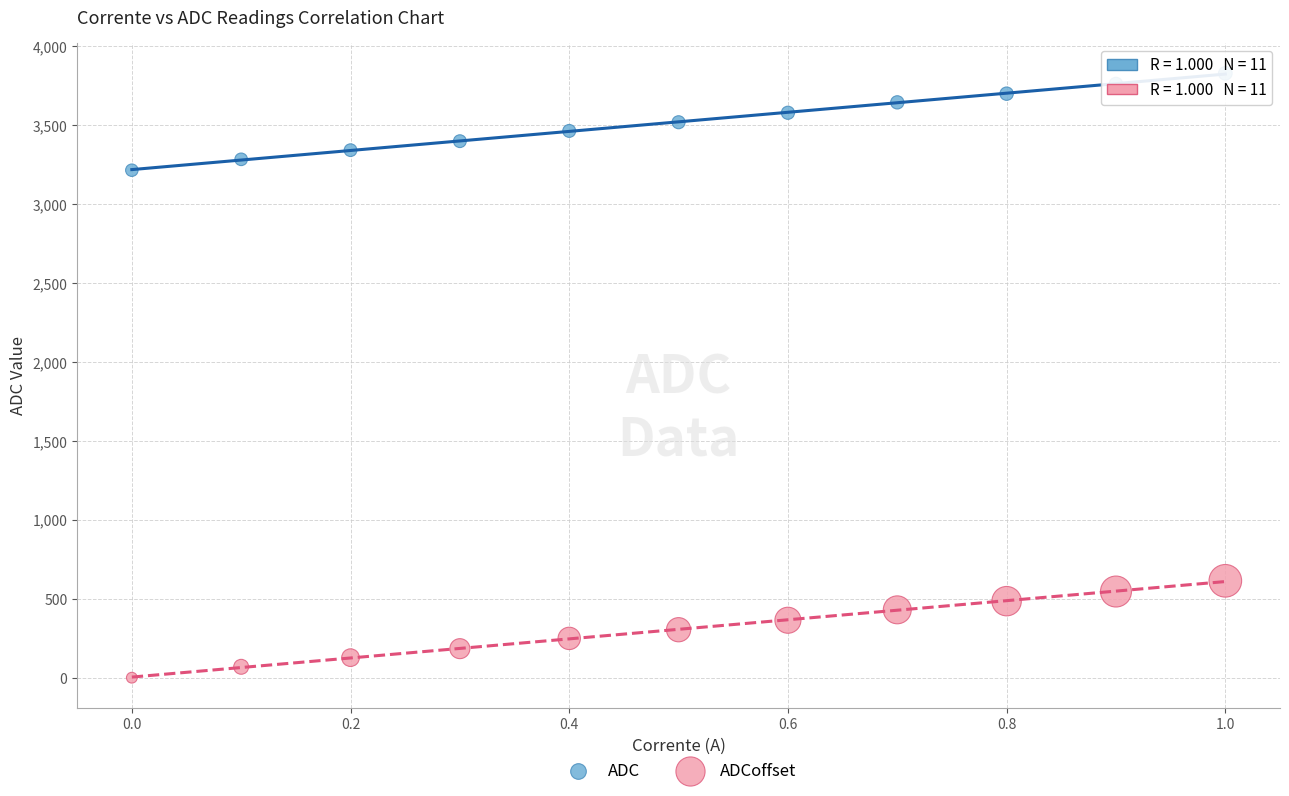

Which series contains the lowest Y value?

ADCoffset